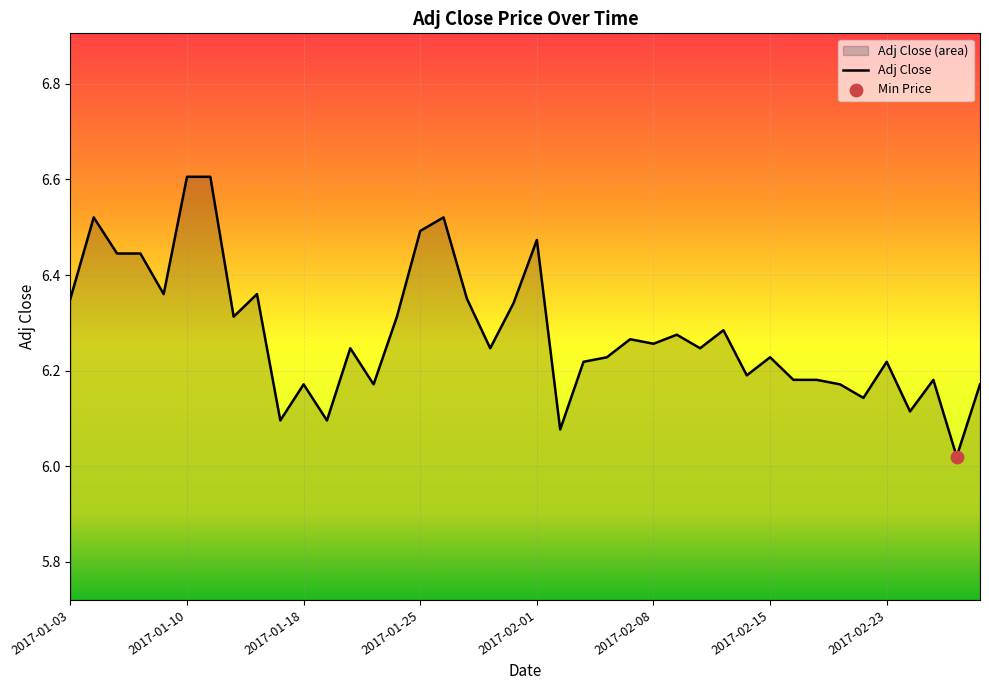

What is the difference between the maximum and minimum values?

0.6